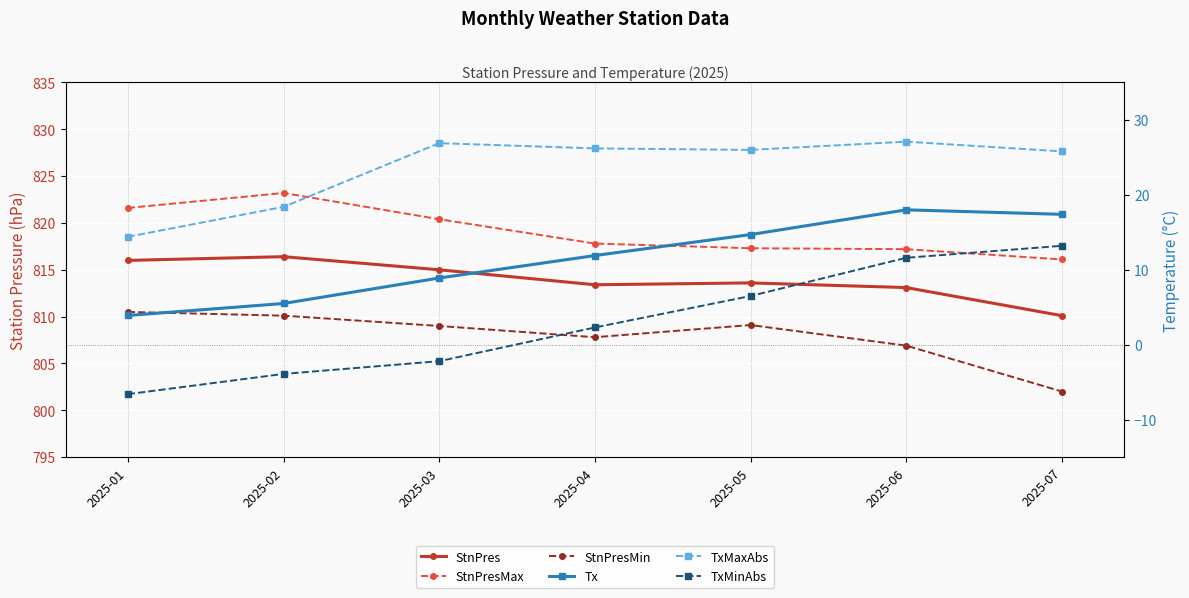

Between 2025-05 and 2025-06, which is larger?

2025-05